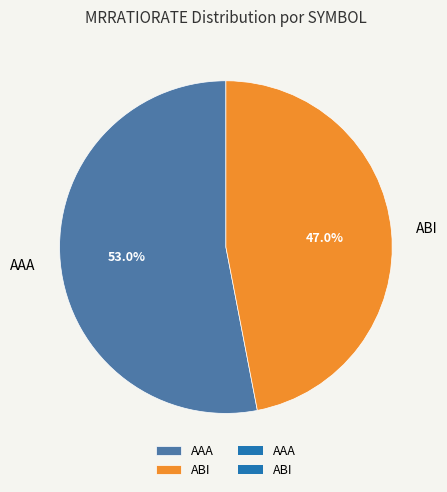

To the nearest percent, what is the difference between the largest and smallest slice percentages?

6%